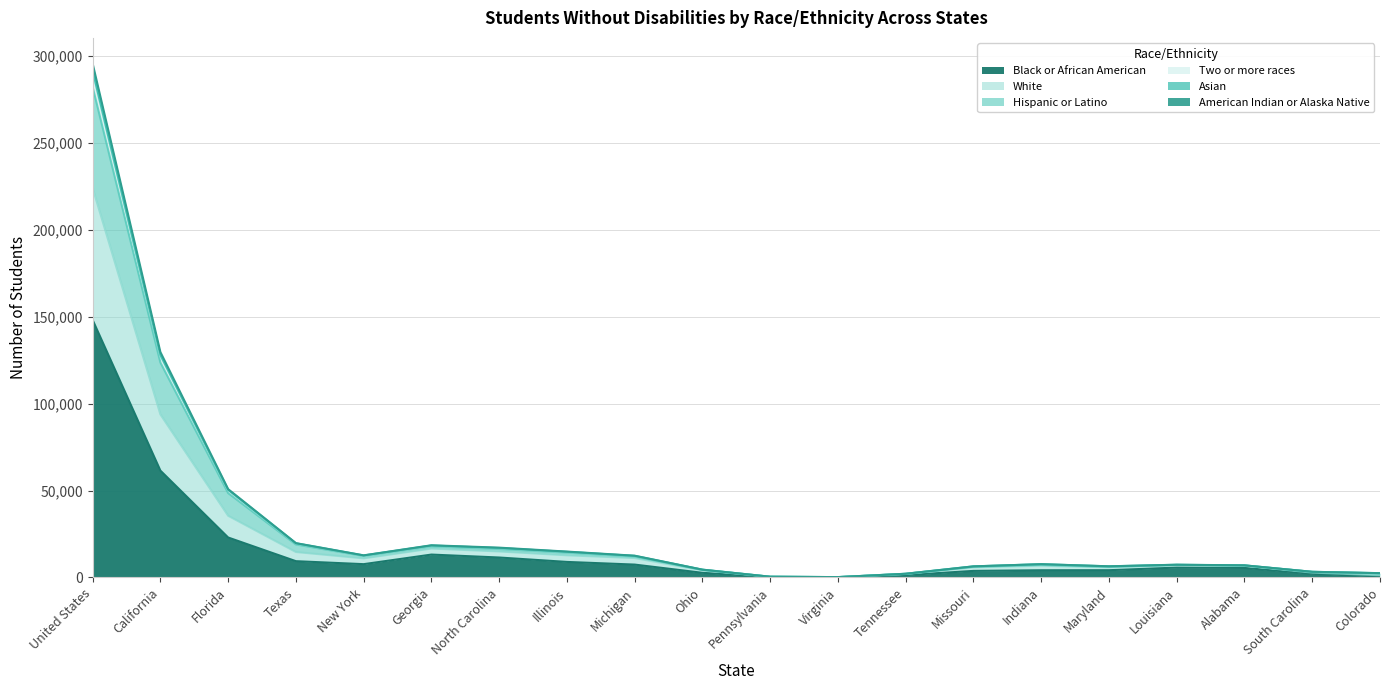

List the series in order of their peak value, highest first.

Black or African American, White, Hispanic or Latino, Two or more races, American Indian or Alaska Native, Asian